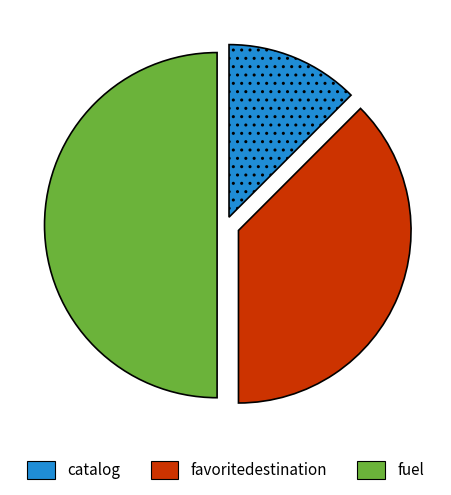

Between catalog and fuel, which is larger?

fuel